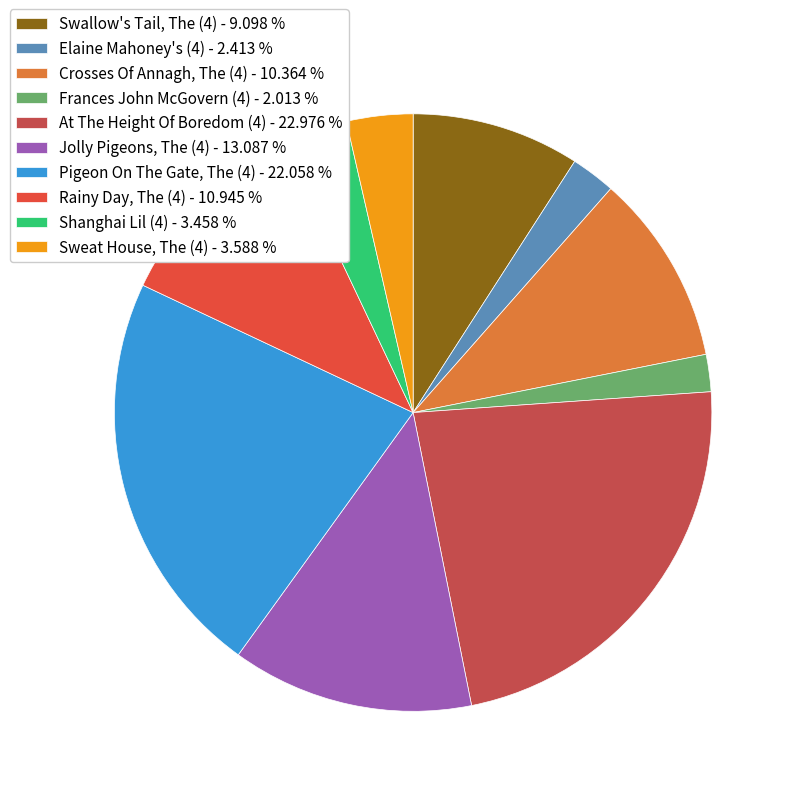

What is the ratio of the value at Elaine Mahoney's (4) to the value at Sweat House, The (4)?

0.7